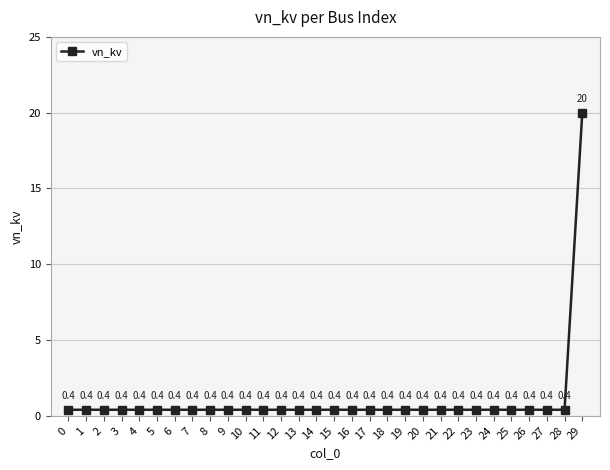

How many lines are shown in the chart?

1